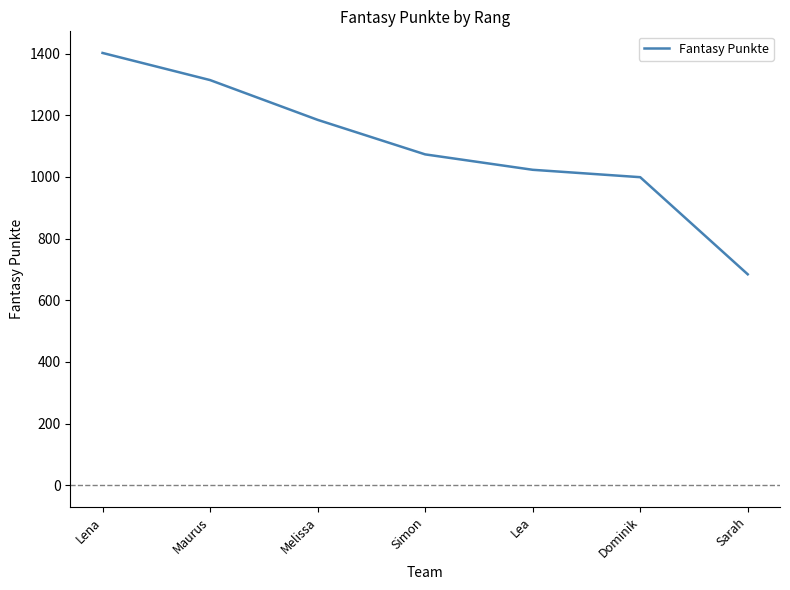

What is the sum of the values at Simon and Lena?

2475